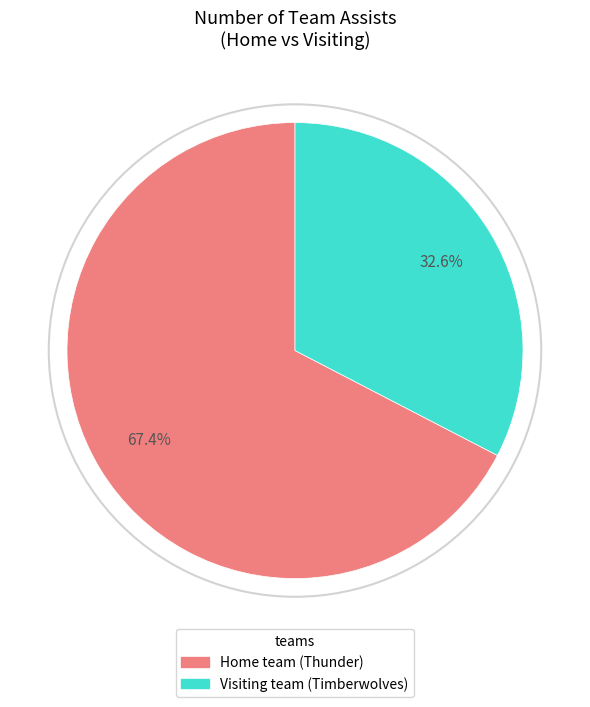

The Home team (Thunder) slice represents 67% of the pie. True or false?

True